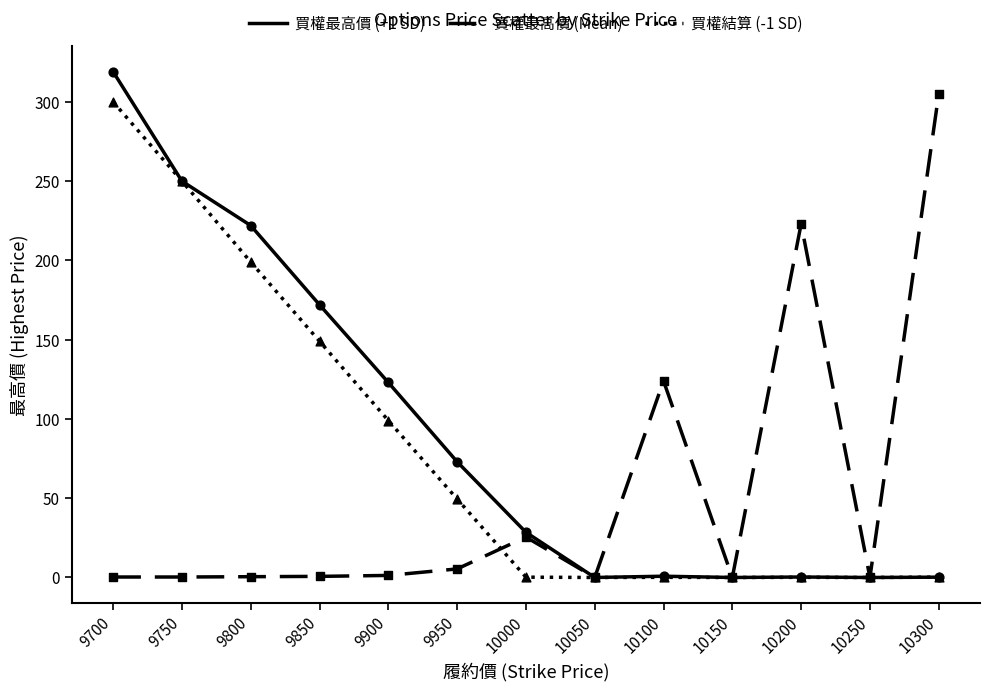

What are all the series names shown in the legend?

買權最高價 (+1 SD), 賣權最高價 (Mean), 買權結算 (-1 SD)